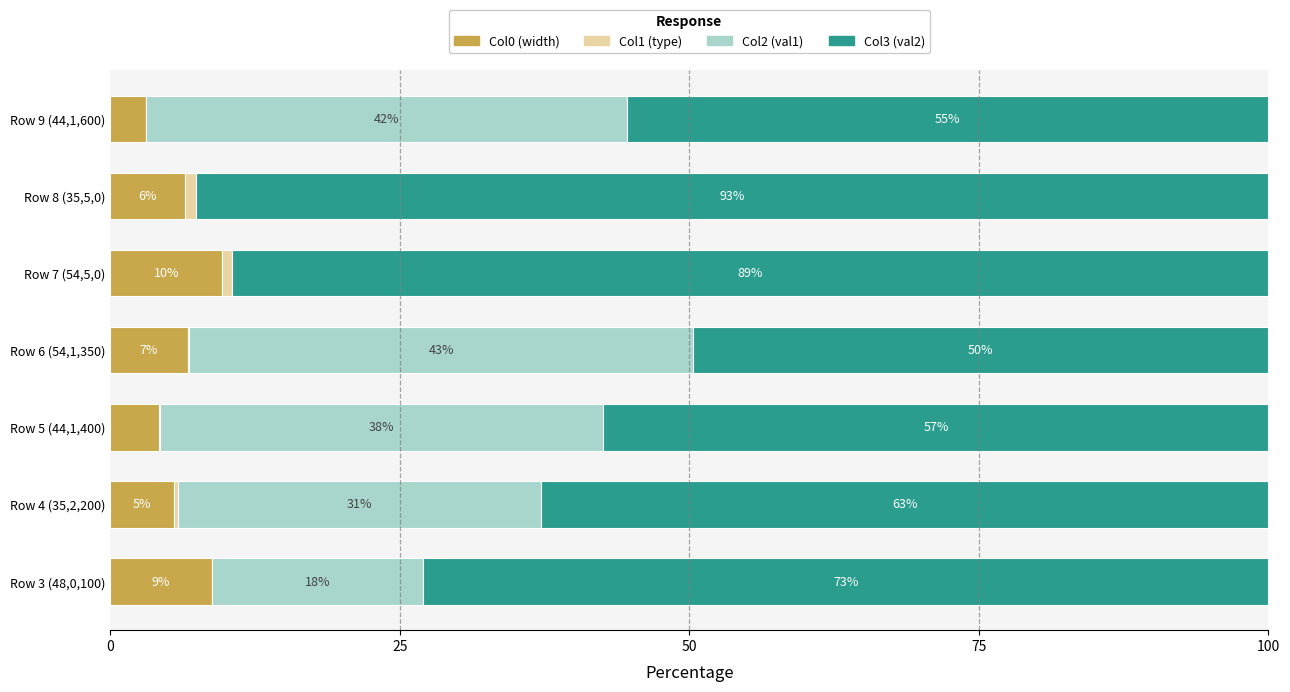

Which series has the widest spread of values?

Col2 (val1)